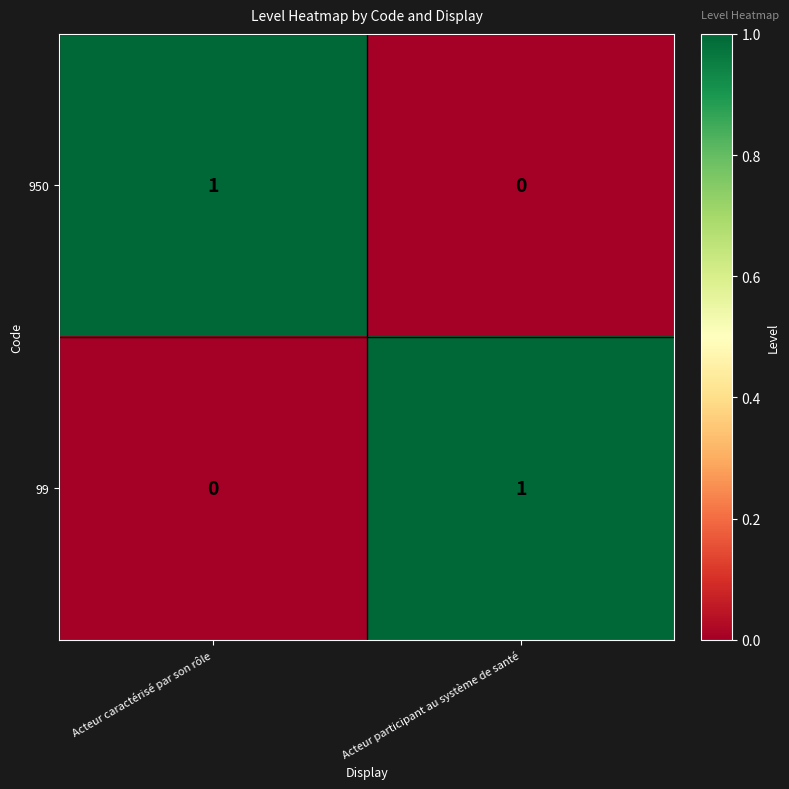

The value of 950 at Acteur caractérisé par son rôle is 1. True or false?

True